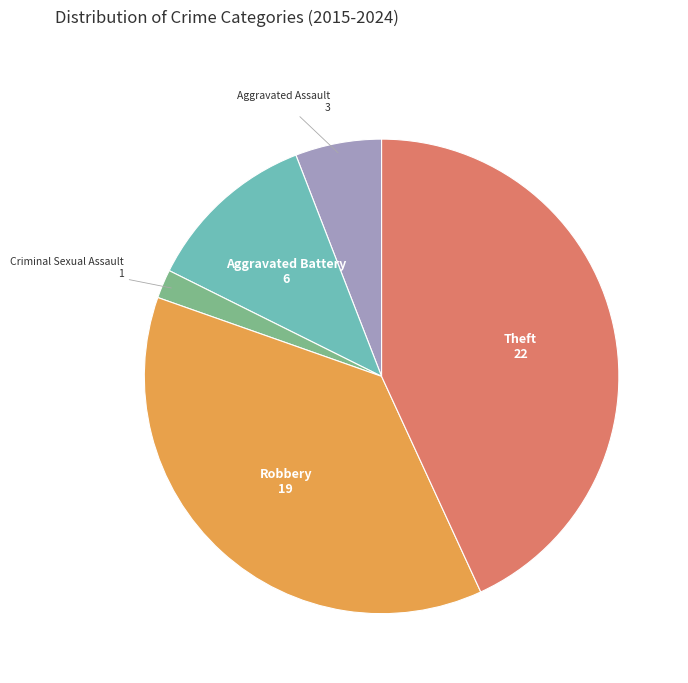

Which slice is the smallest?

Criminal Sexual Assault